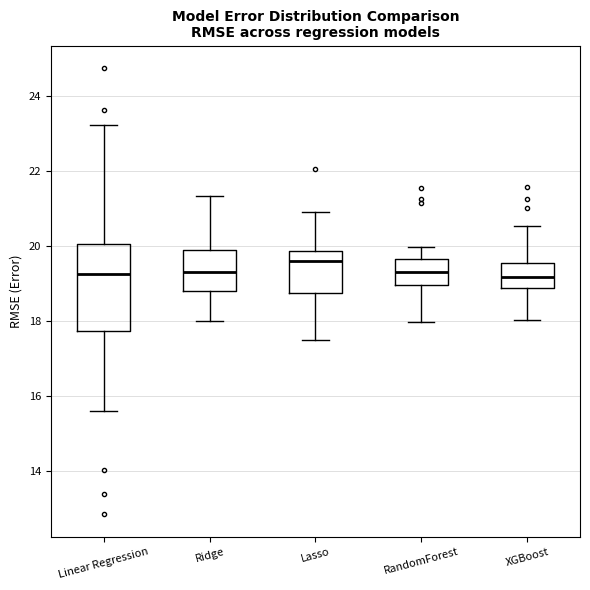

Reading left to right, read every box against the y-axis: the position of its median line, the range the box covers, and the ends of its whiskers. The values are not printed on the chart, so give them approximately, as read against the axis.

Linear Regression: median 19.2, box 17.8 to 20.0, whiskers 15.6 to 23.2
Ridge: median 19.2, box 18.8 to 19.8, whiskers 18.0 to 21.4
Lasso: median 19.6, box 18.8 to 19.8, whiskers 17.4 to 21.0
RandomForest: median 19.2, box 19.0 to 19.6, whiskers 18.0 to 20.0
XGBoost: median 19.2, box 18.8 to 19.6, whiskers 18.0 to 20.6